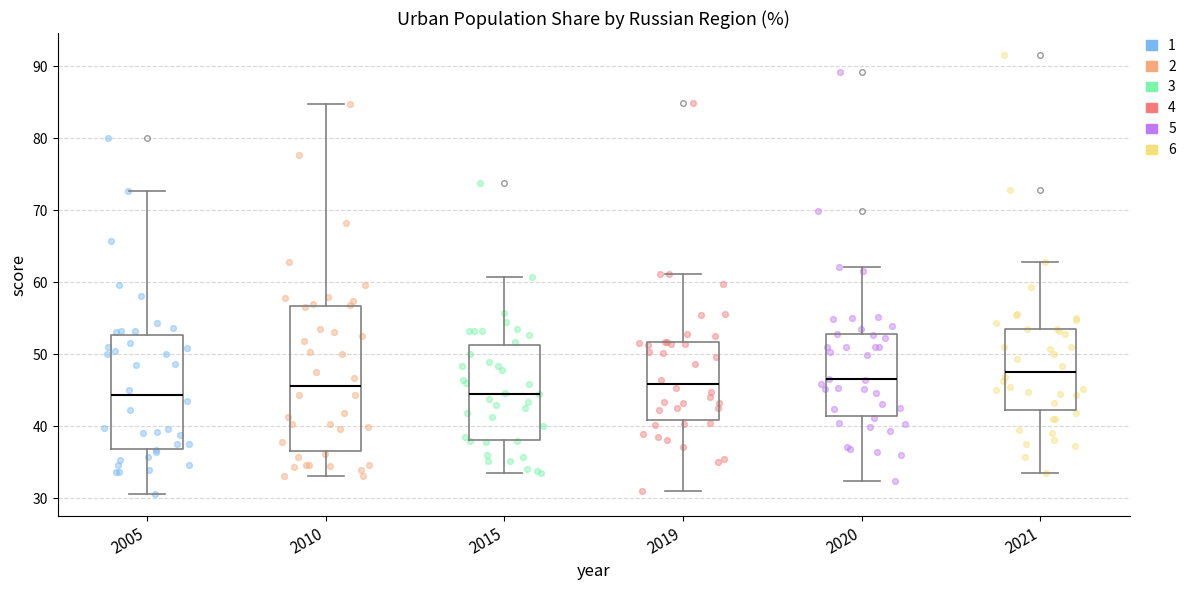

Which box is the tallest, from its lower edge to its upper edge?

2010